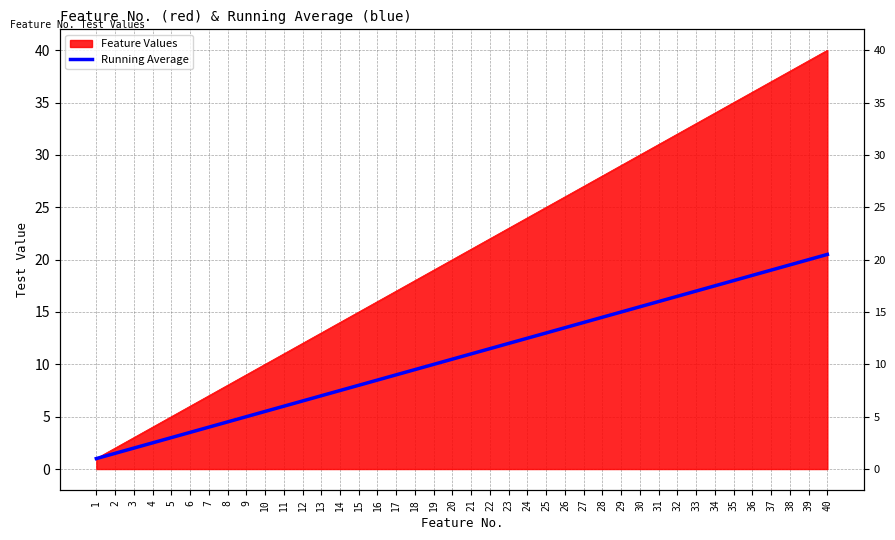

How many lines are shown in the chart?

1